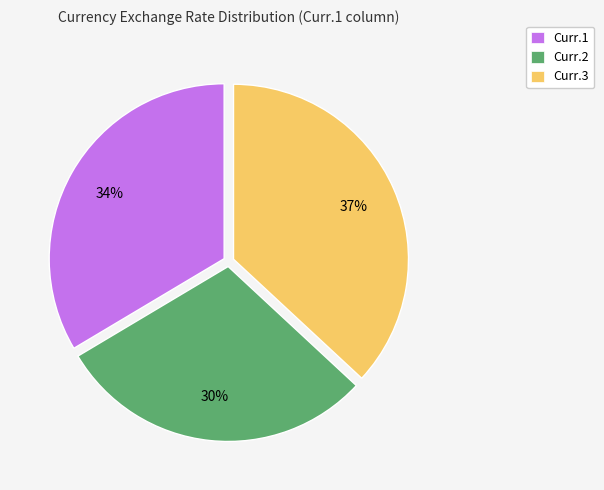

Which has a higher value, Curr.3 or Curr.1?

Curr.3